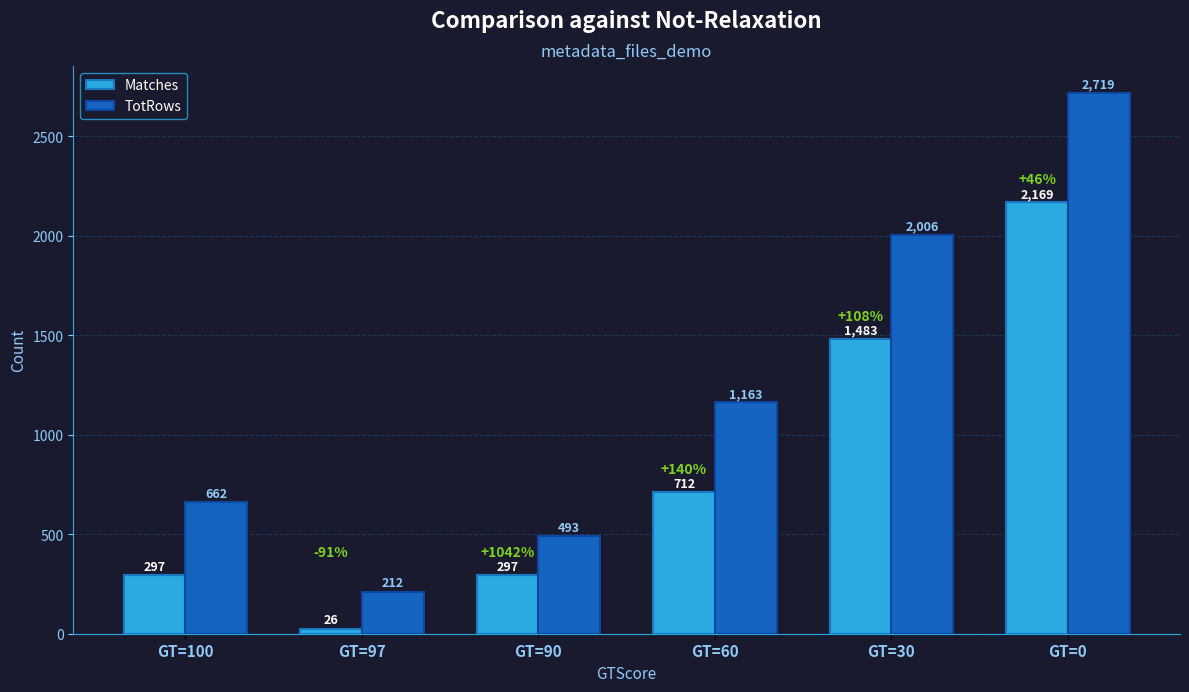

Between GT=97 and GT=90, which series saw the biggest shift?

TotRows